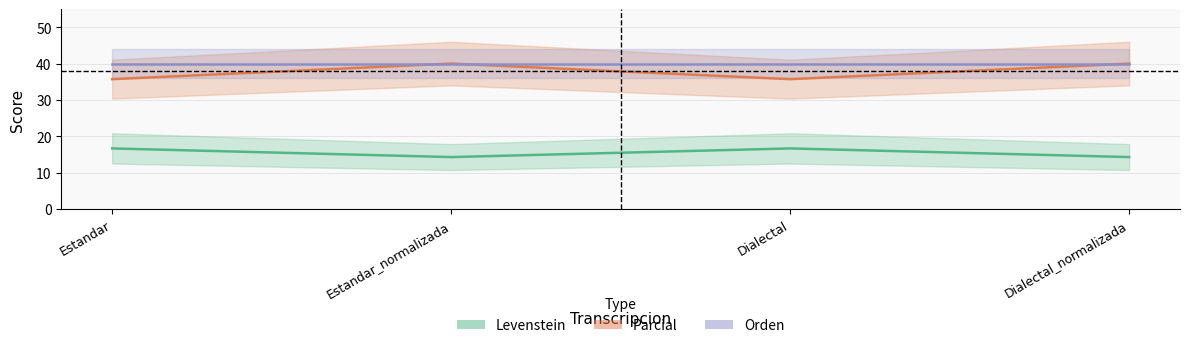

How many values in the Levenstein series exceed 16?

2